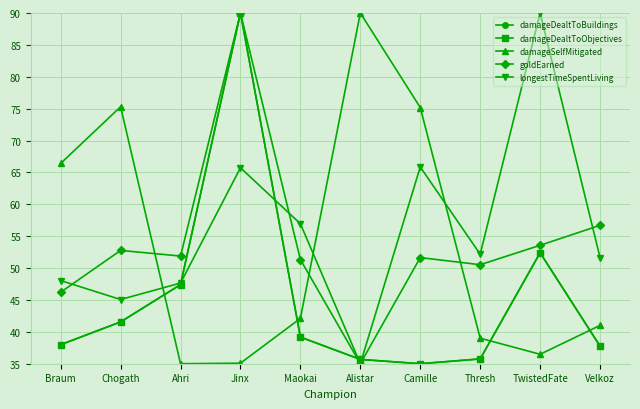

Which series changed the most between Camille and TwistedFate?

damageSelfMitigated